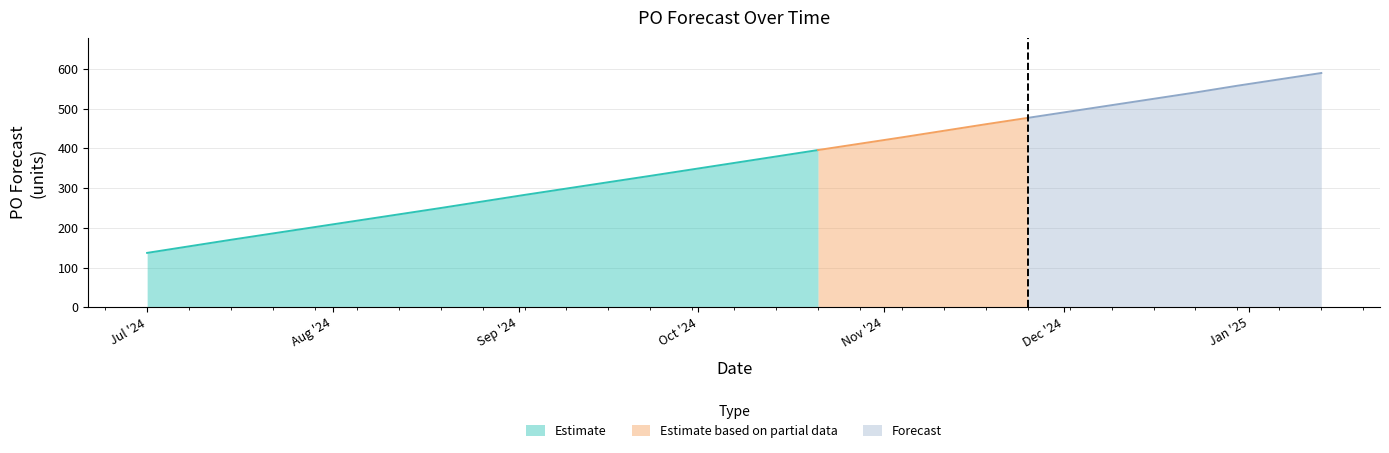

True or false: the data shows 430 at 2024-08-19.

False